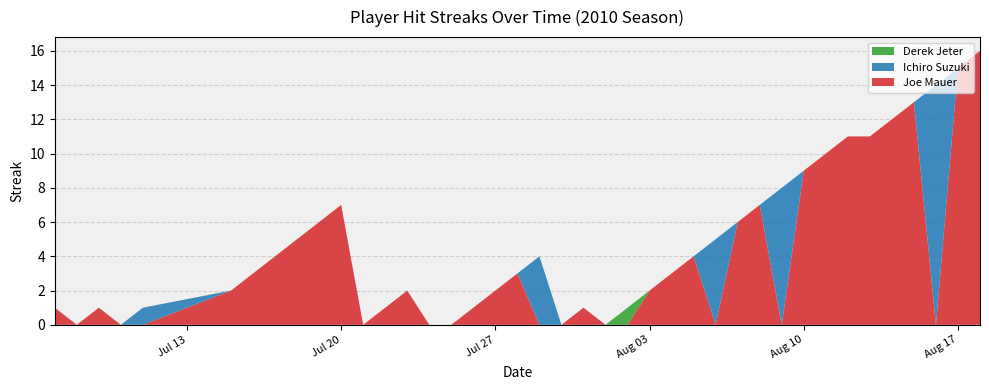

Reading left to right, what are all the values shown in this chart?

Joe Mauer: 1	0	1	0	0	2	3	4	5	6	7	0	1	2	0	0	1	2	3	0	0	1	0	0	2	3	4	0	6	7	0	9	10	11	11	12	13	0	15	16
Ichiro Suzuki: 0	0	0	0	1	0	0	0	0	0	0	0	0	0	0	0	0	0	0	4	0	0	0	0	0	0	0	5	0	0	8	0	0	0	0	0	0	14	0	0
Derek Jeter: 0	0	0	0	0	0	0	0	0	0	0	0	0	0	0	0	0	0	0	0	0	0	0	1	0	0	0	0	0	0	0	0	0	0	0	0	0	0	0	0